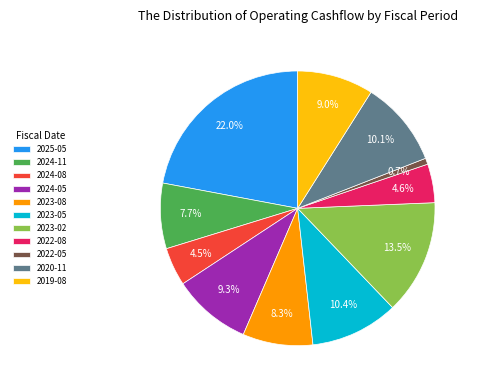

What portion of the pie excludes 2023-08?

91.7%